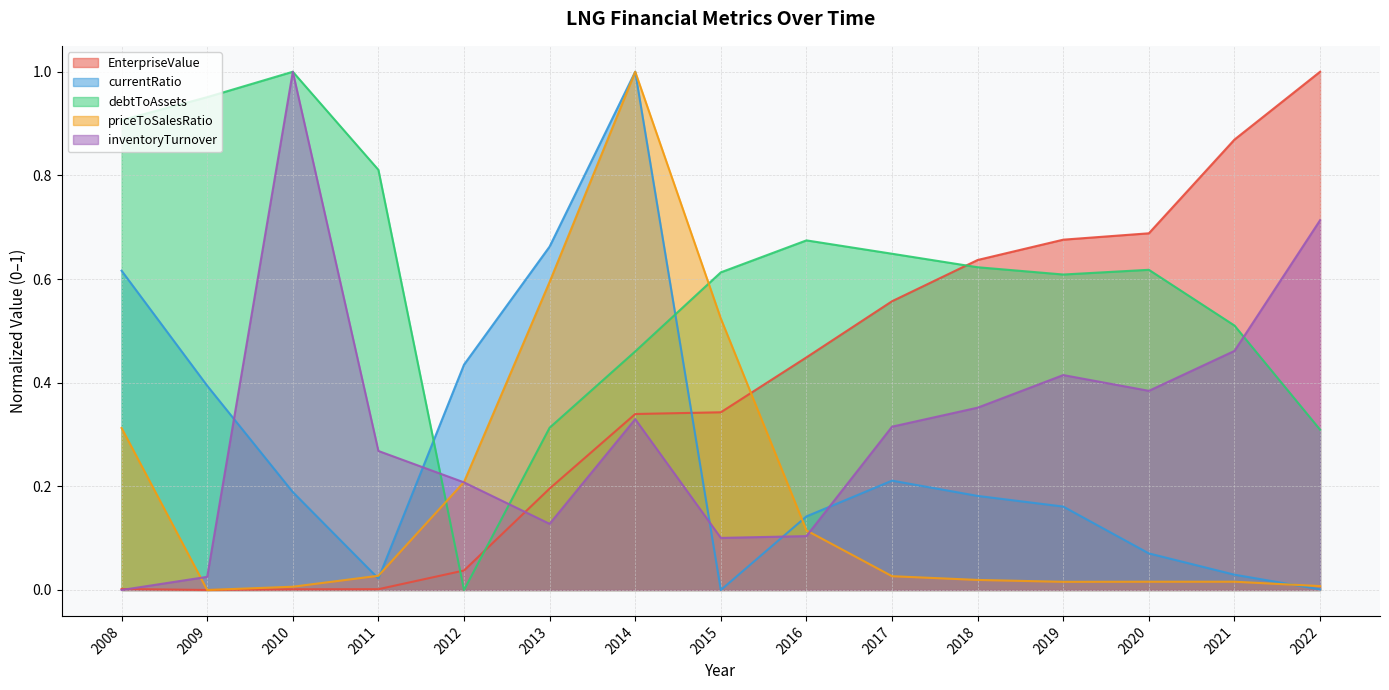

What is the difference between the maximum and second lowest values in the debtToAssets series?

0.7